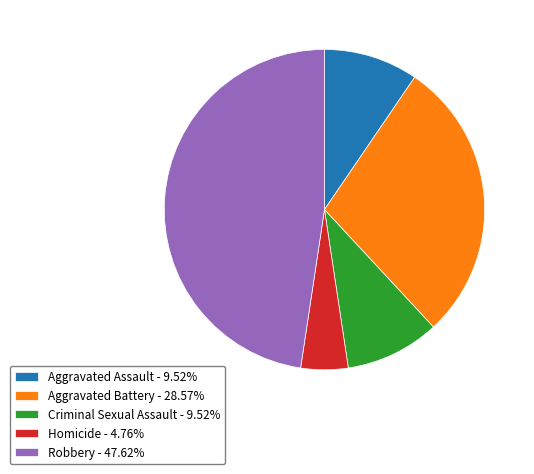

What is the ratio of the value at Criminal Sexual Assault - 9.52% to the value at Aggravated Assault - 9.52%?

1.0